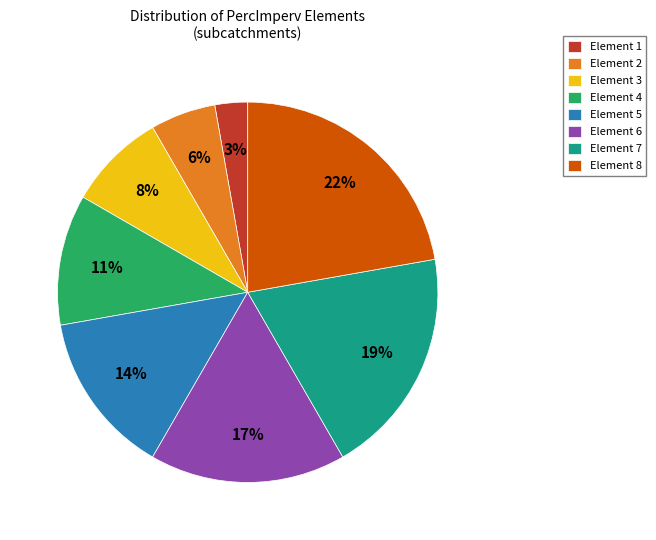

Which category has the smallest portion of the pie?

Element 1